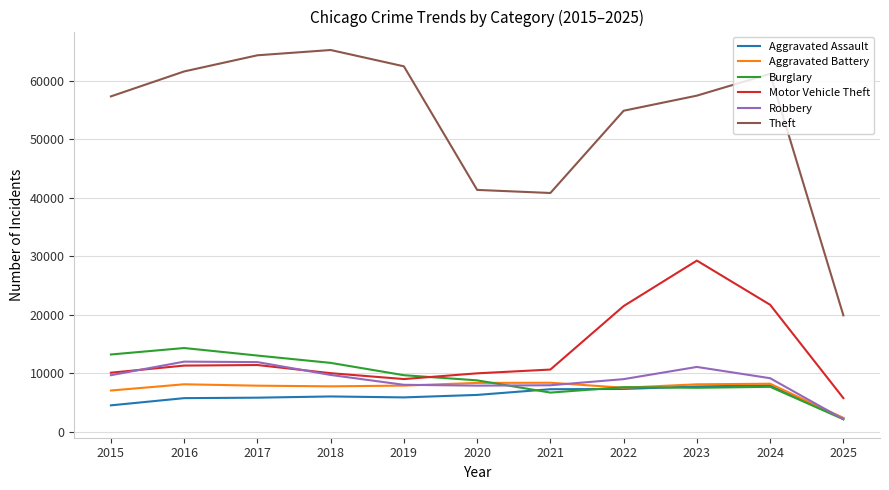

How many distinct data groups are displayed?

6